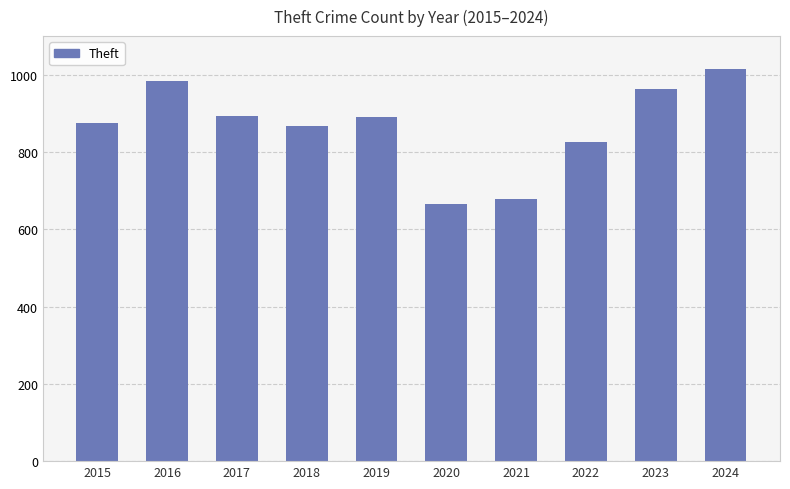

What is the difference between the maximum and minimum values?

350